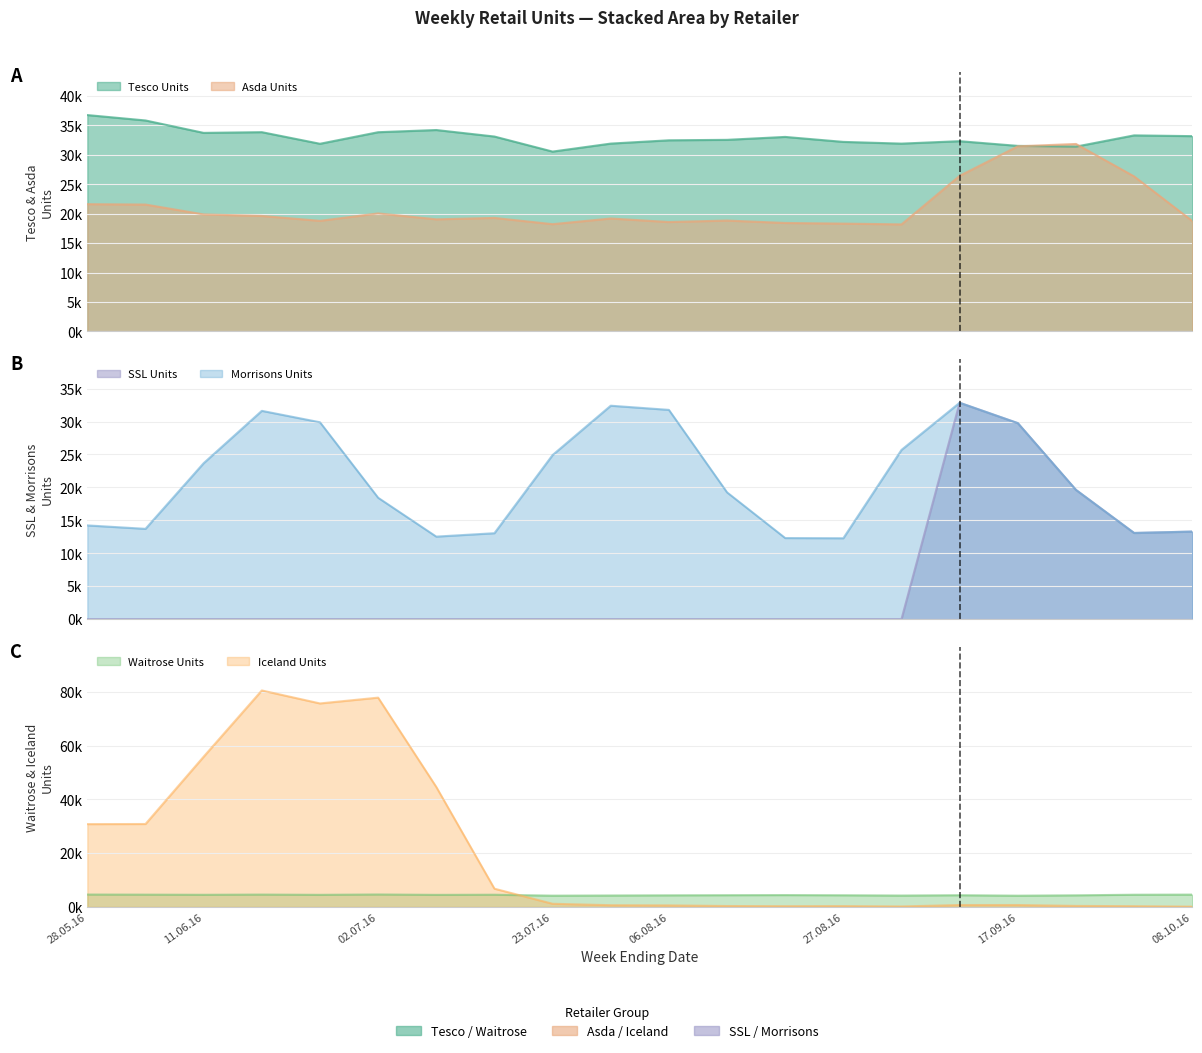

What are all the series names shown in the legend?

Tesco Units, Asda Units, SSL Units, Morrisons Units, Waitrose Units, Iceland Units